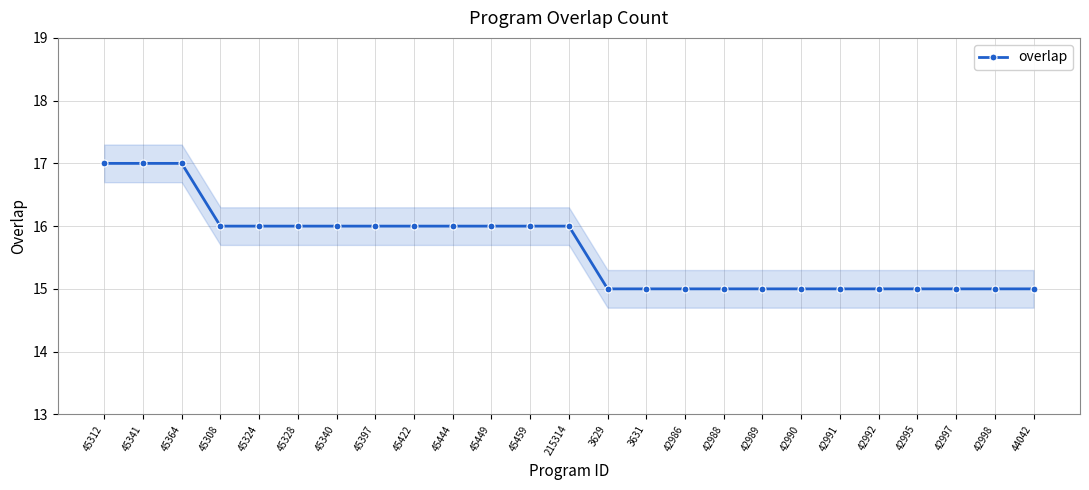

What is the average value?

16